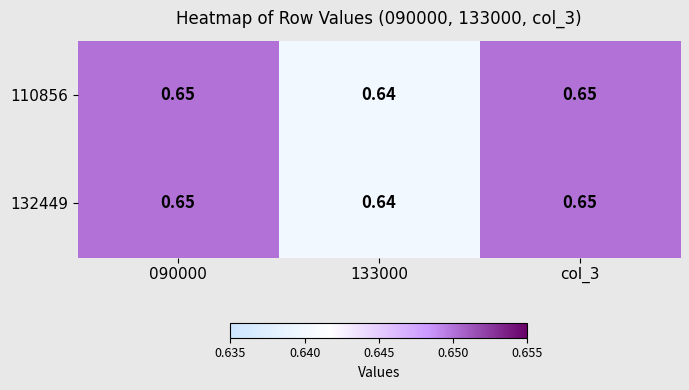

Is the value of 110856 at 090000 greater than the value of 132449 at 133000?

Yes